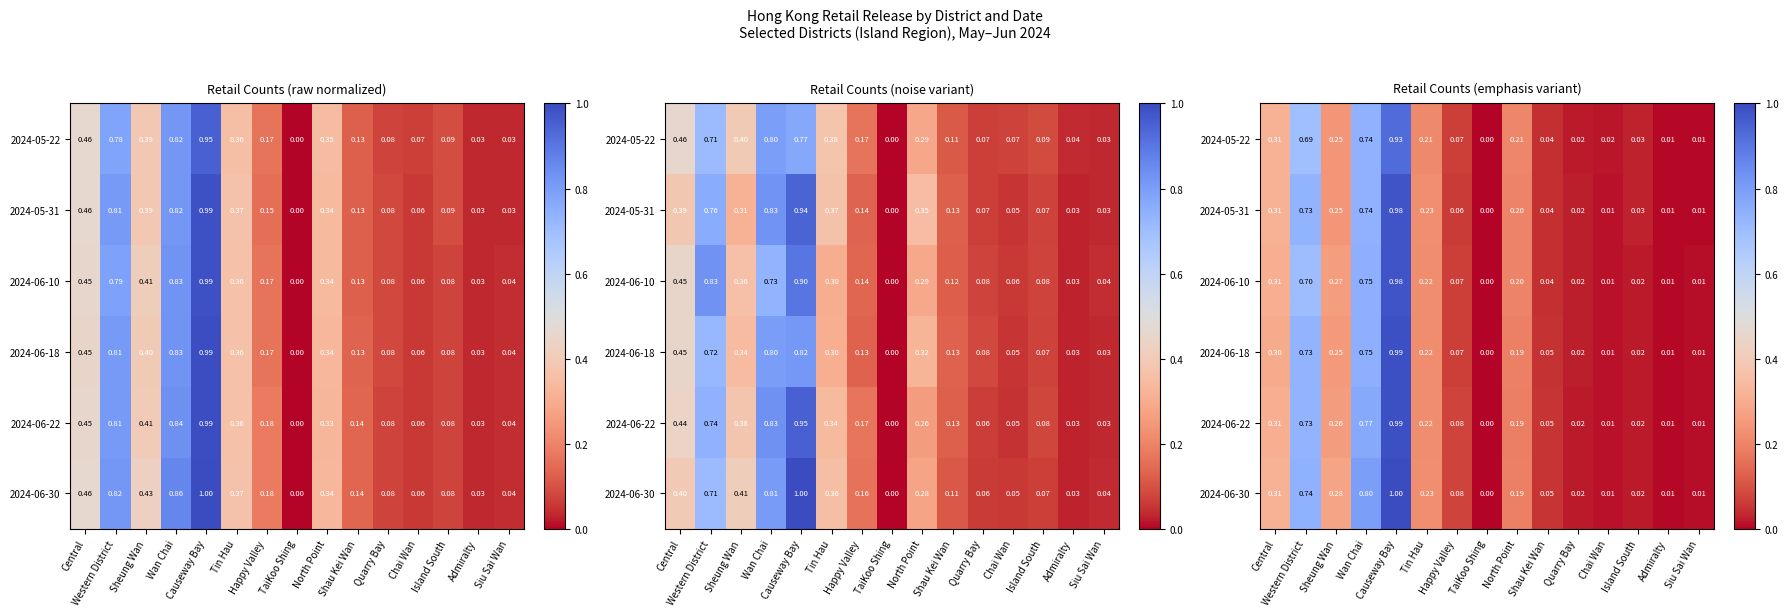

At which category is the sum across all series the highest?

Causeway Bay